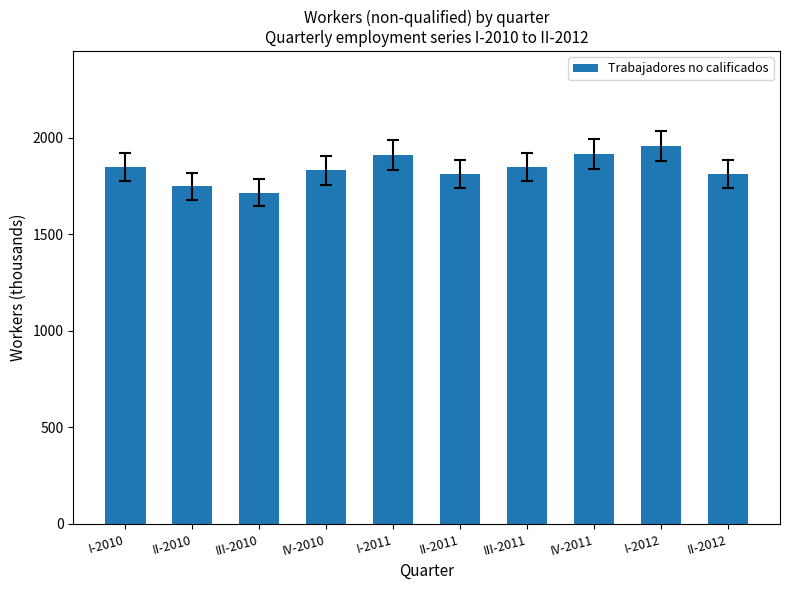

What is the difference between the maximum and second lowest values?

209.3